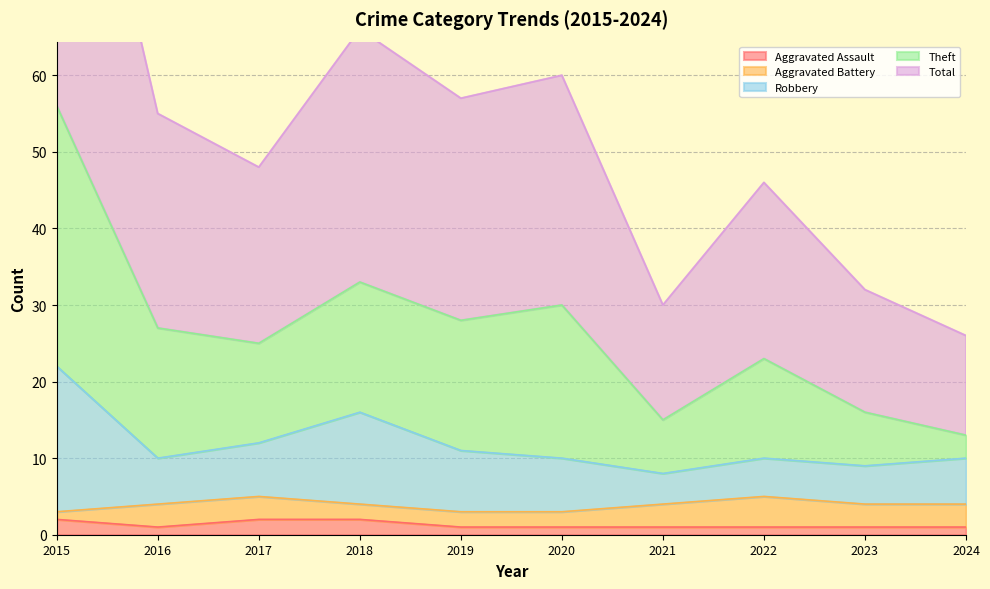

How many interior local valleys does the Theft series have?

3